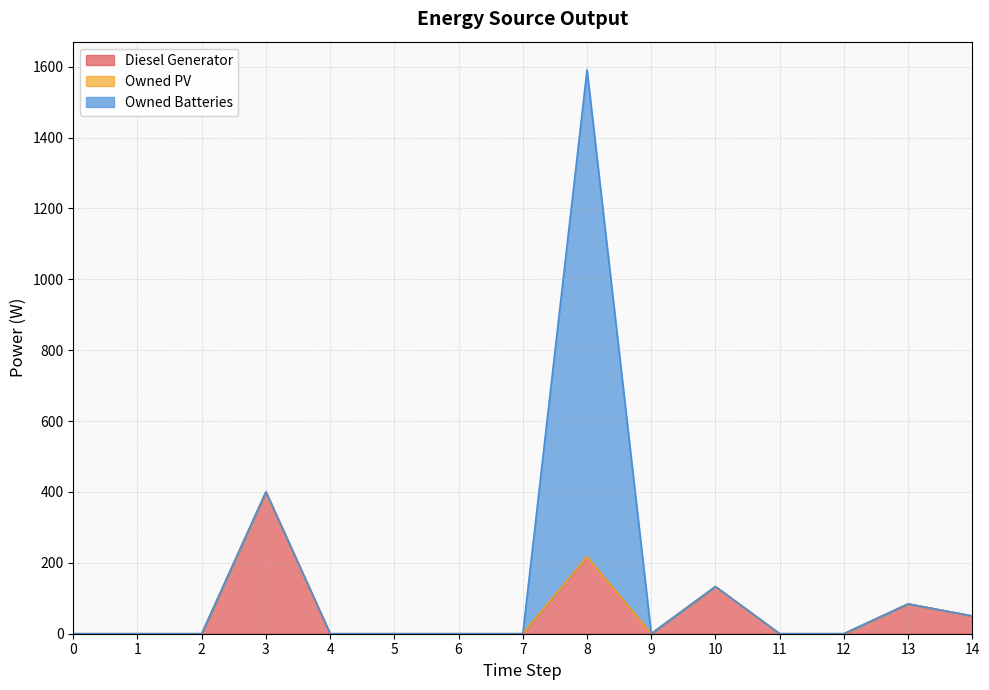

At how many categories does at least one series exceed 600?

1